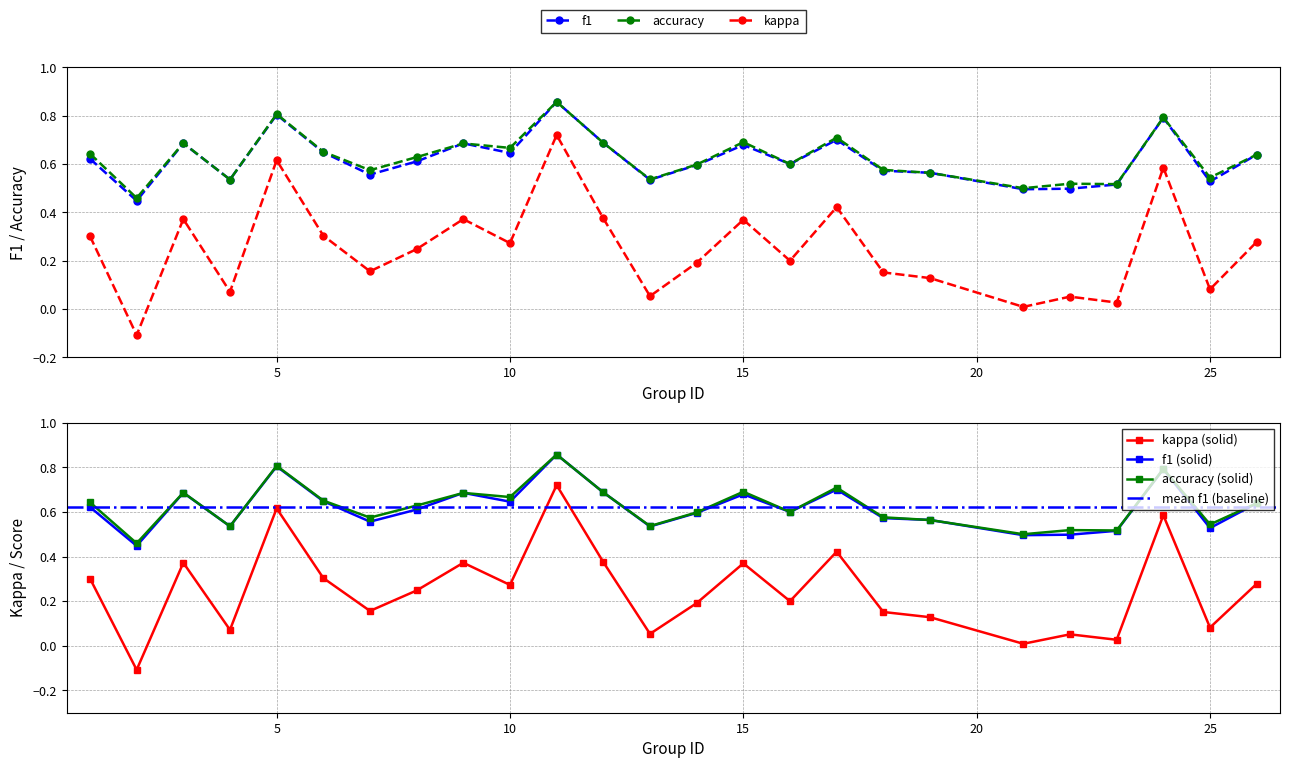

Rank the series at 10 from lowest to highest value.

kappa, f1, accuracy